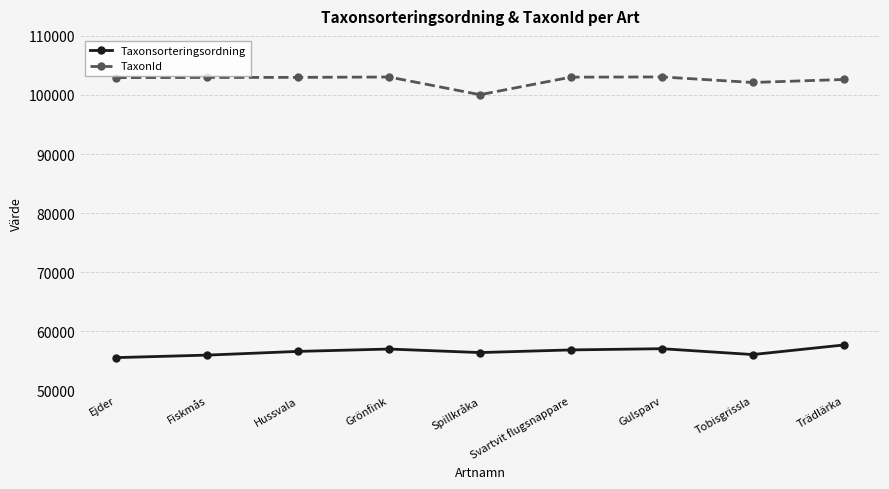

True or false: Taxonsorteringsordning and TaxonId cross at least once.

False